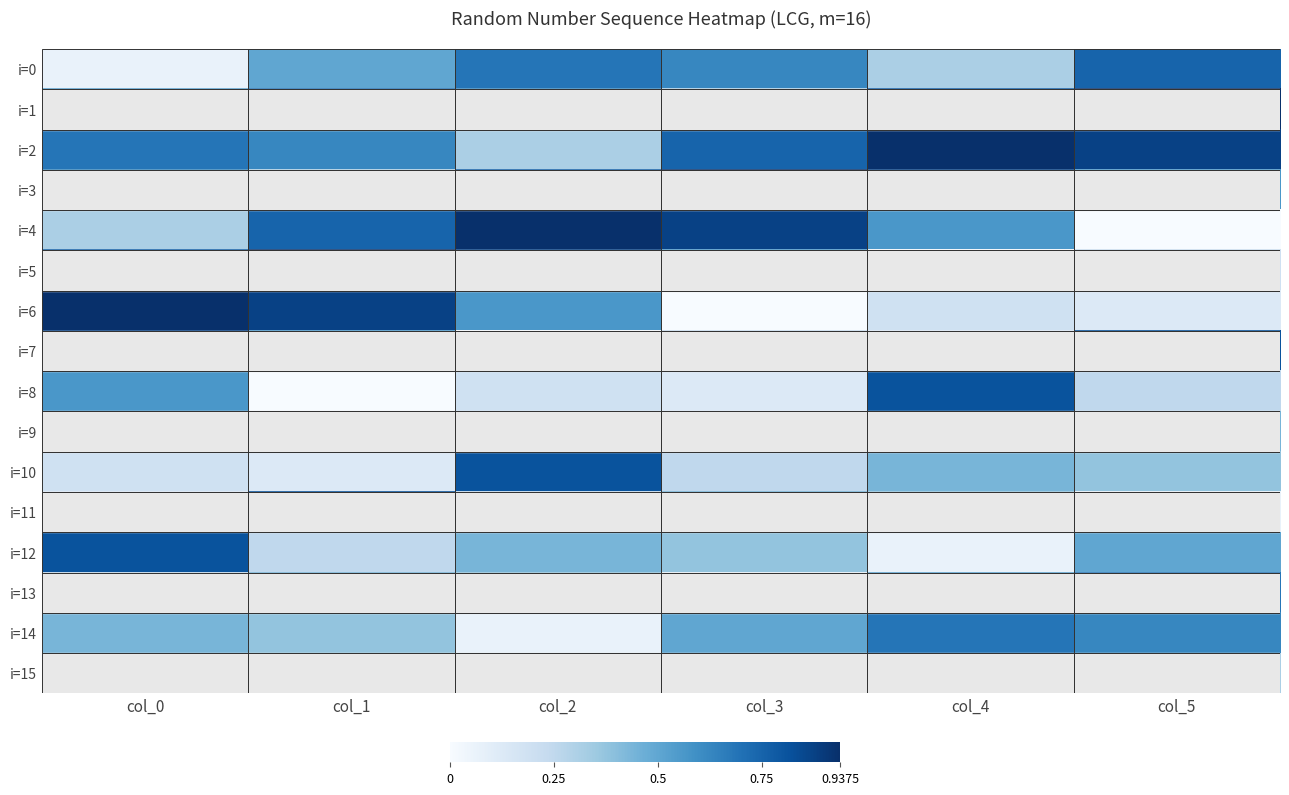

Which series has the largest total across all categories?

i=2